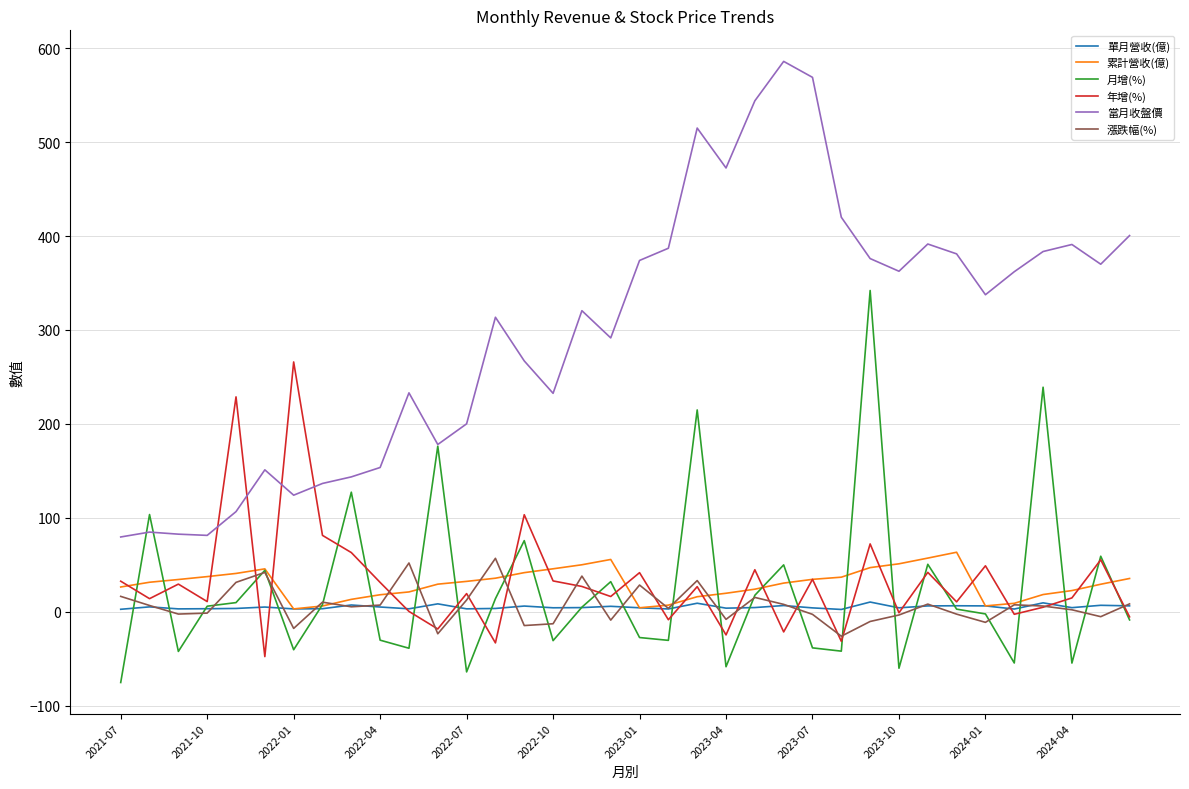

Which series has the largest total across all categories?

當月收盤價